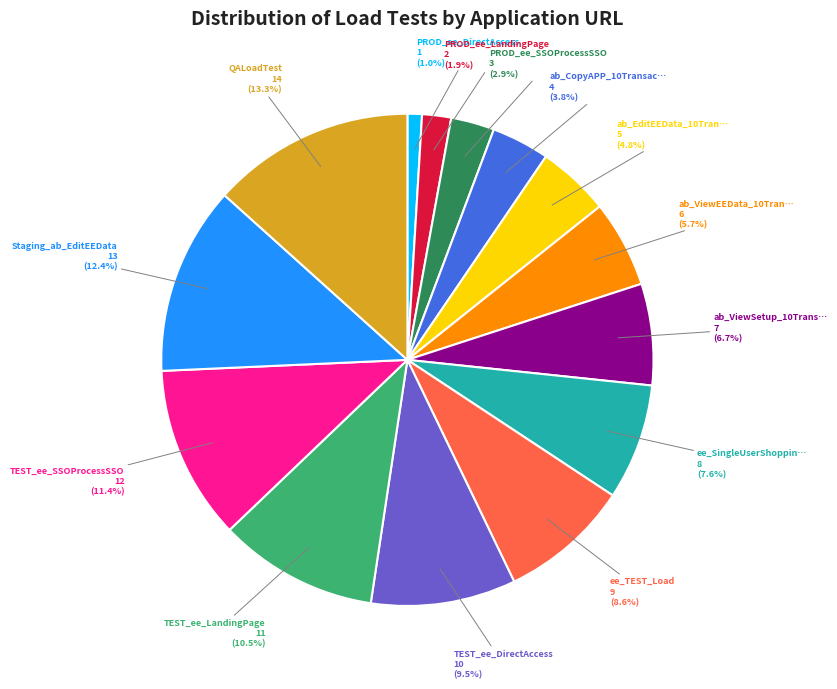

Does any single category account for the majority?

No